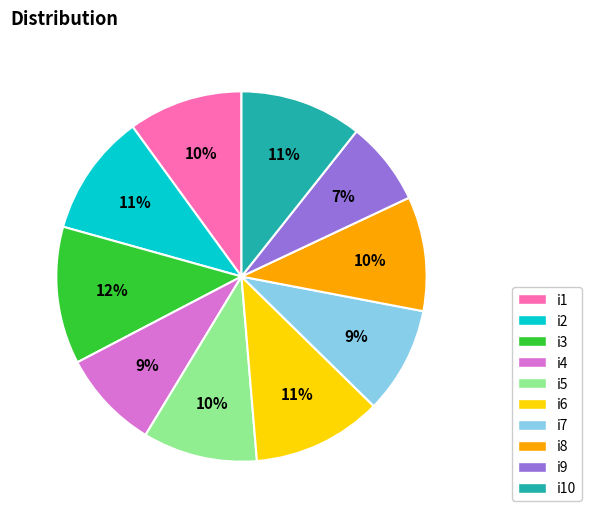

To the nearest percent, what is the difference between the i6 and i8 slice percentages?

1%